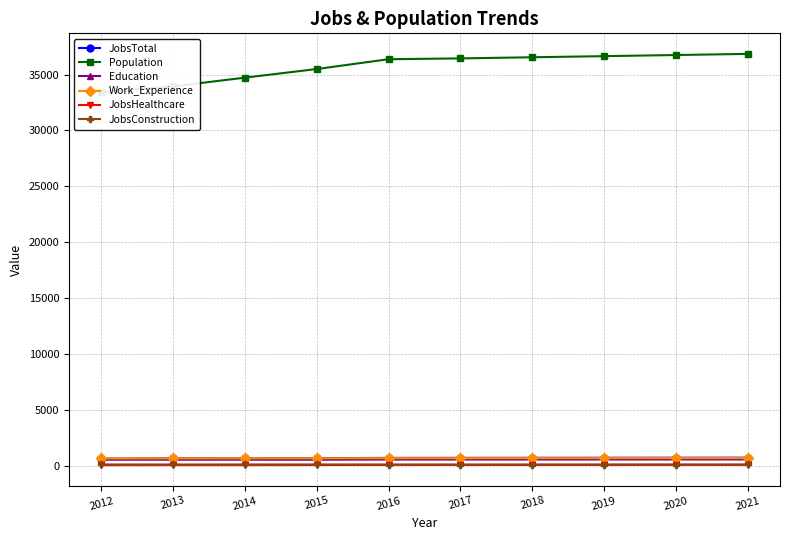

List the series in order of their peak value, lowest first.

JobsHealthcare, JobsConstruction, Education, Work_Experience, JobsTotal, Population